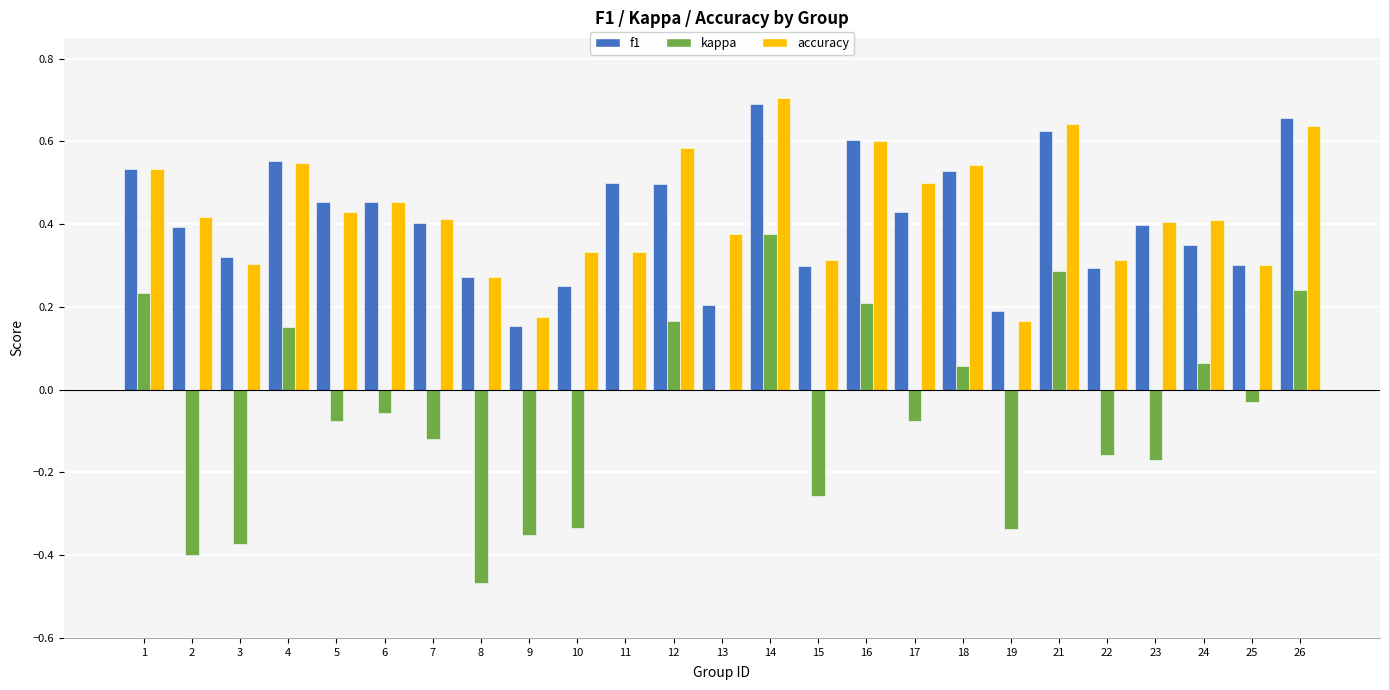

What is the sum of all f1 values?

10.3